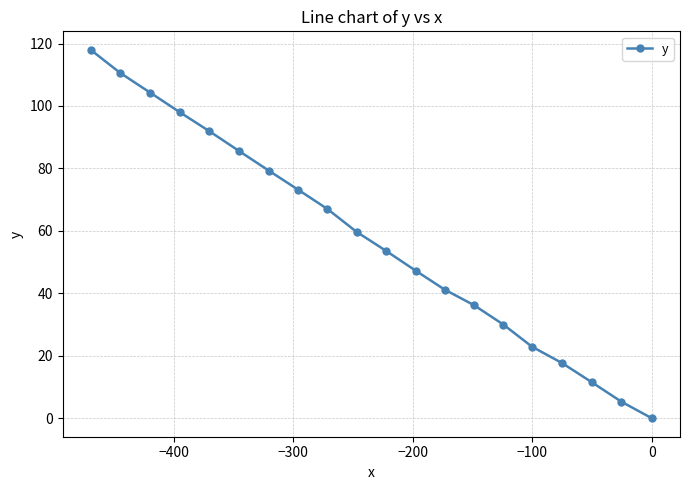

How many data points are above 59?

10